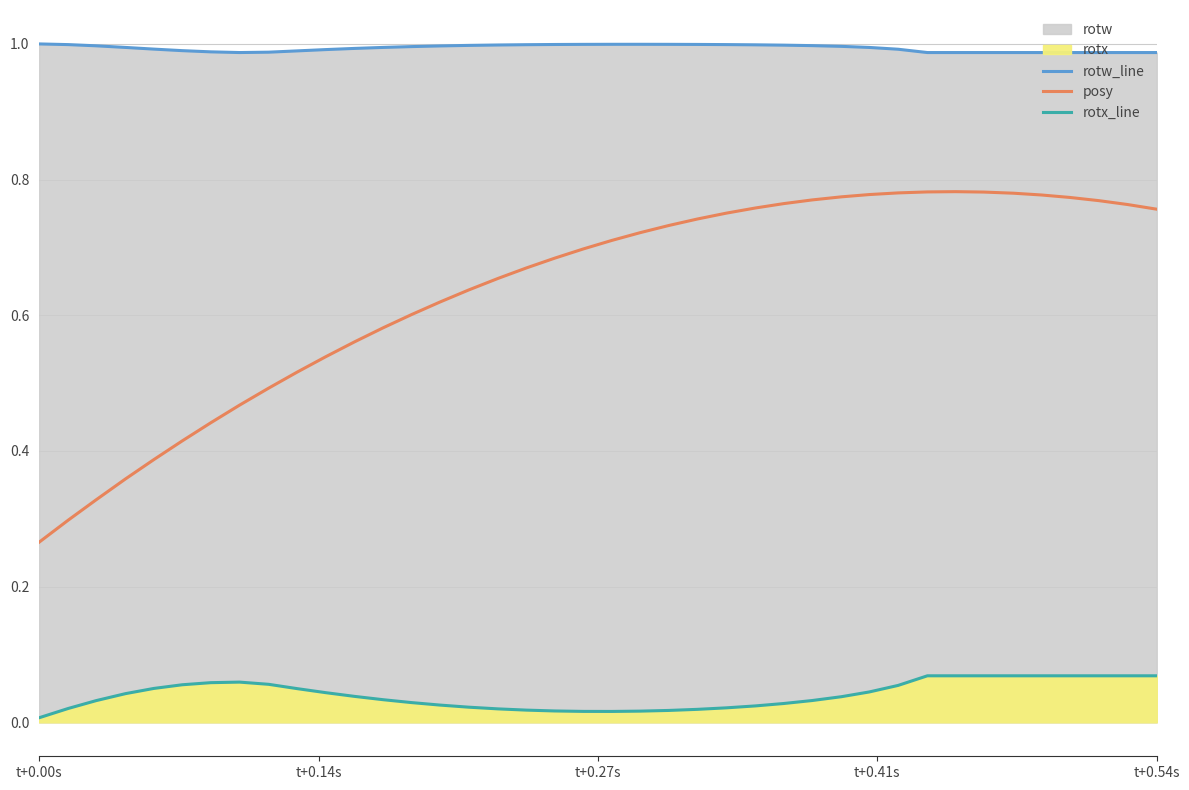

What is the maximum value shown in the chart?

1.0